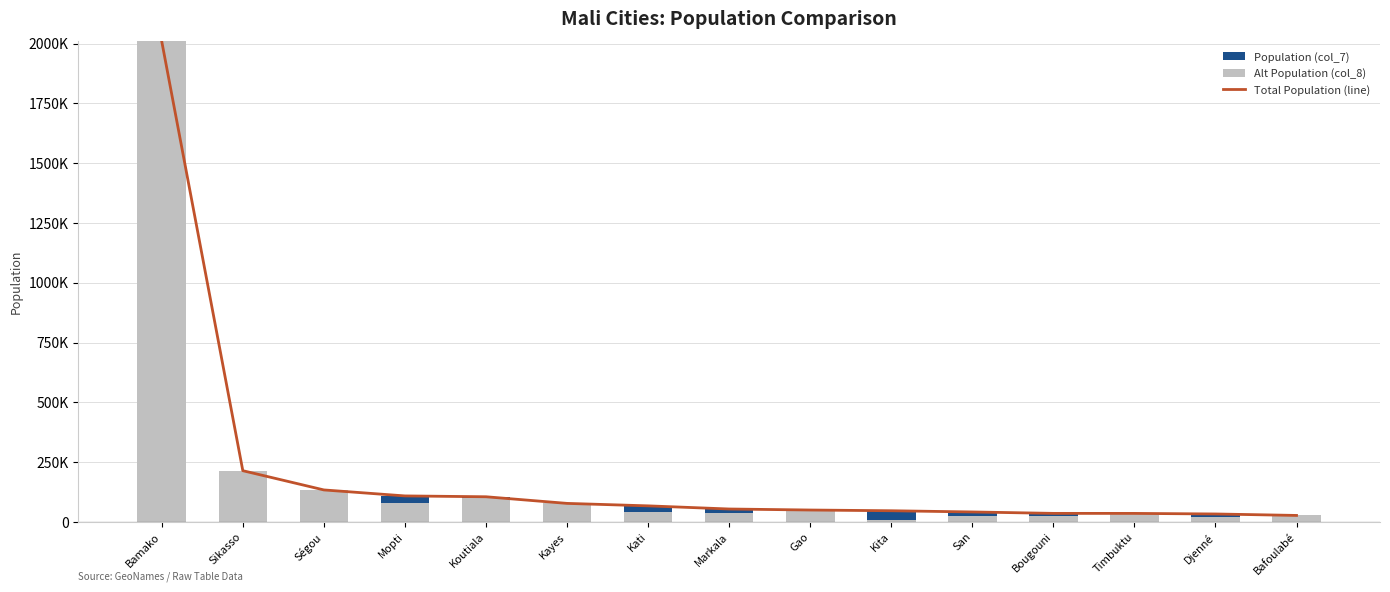

Which label corresponds to the smallest value in the chart?

Bamako